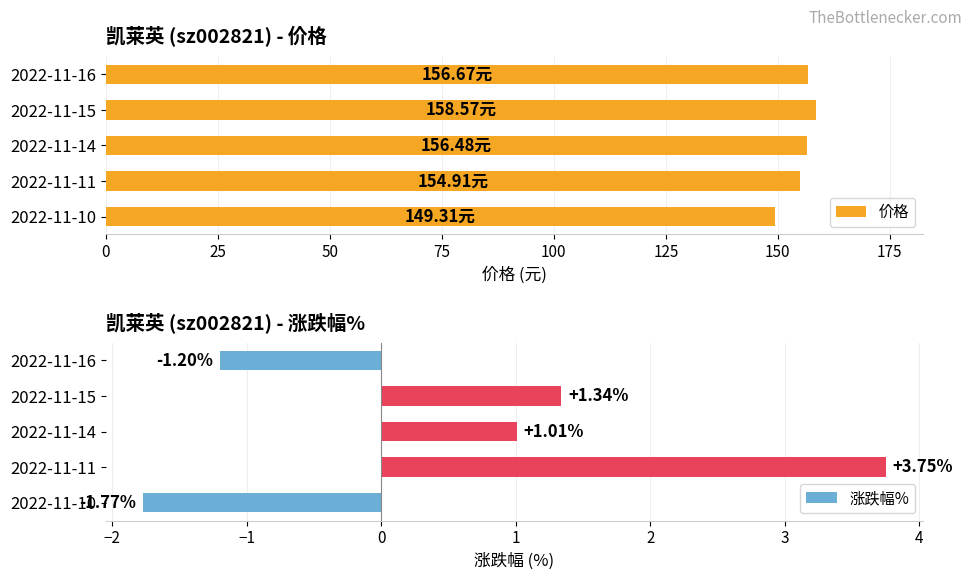

Rank the series by their average value, from lowest to highest.

涨跌幅%, 价格